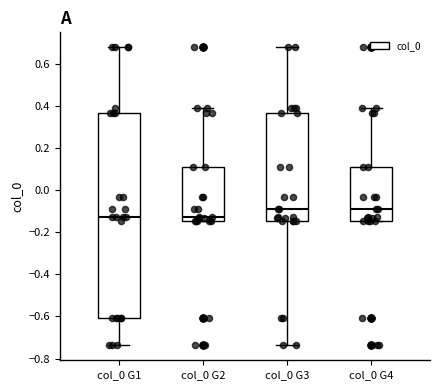

Reading left to right, transcribe this box plot: for each box, give where its median line is, the range the box spans, and where its two whiskers end, as read against the y-axis. The values are not printed on the chart, so give them approximately, as read against the axis.

col_0 G1: median -0.12, box -0.60 to 0.36, whiskers -0.74 to 0.68
col_0 G2: median -0.12, box -0.14 to 0.10, whiskers -0.14 to 0.38
col_0 G3: median -0.08, box -0.14 to 0.36, whiskers -0.74 to 0.68
col_0 G4: median -0.08, box -0.14 to 0.10, whiskers -0.14 to 0.38